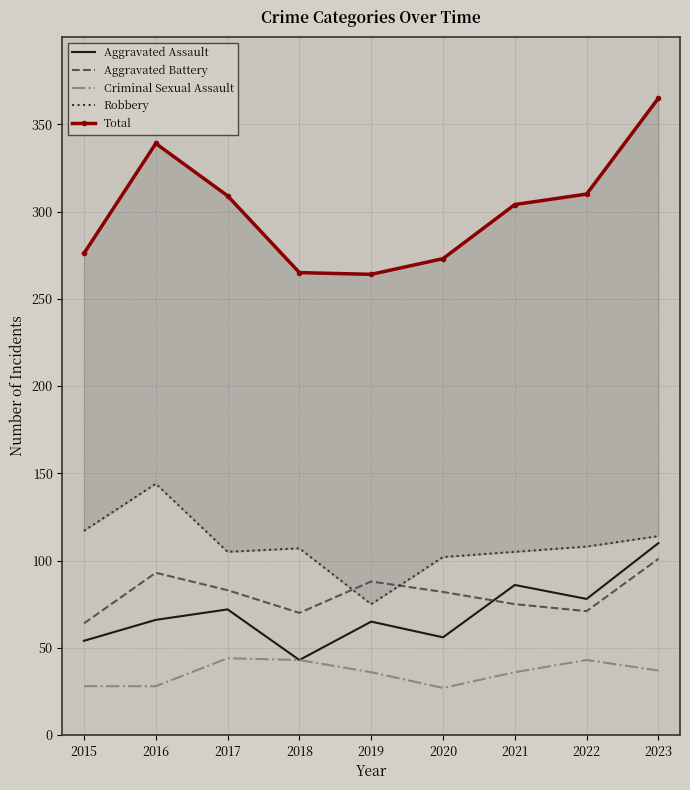

In Robbery, how many points are higher than both neighbors (excluding endpoints)?

2